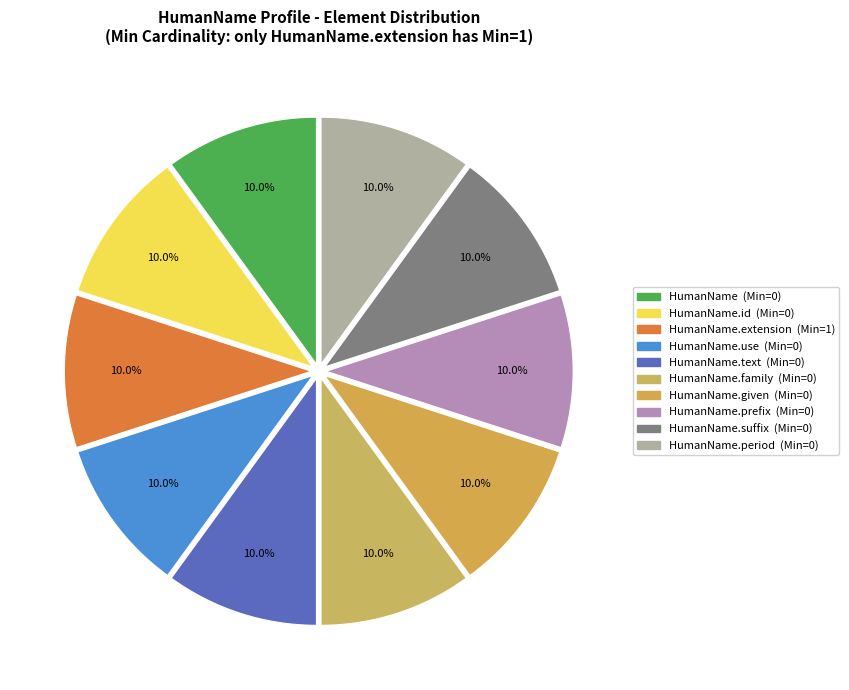

To the nearest percent, what is the difference between the largest and smallest slice percentages?

0%